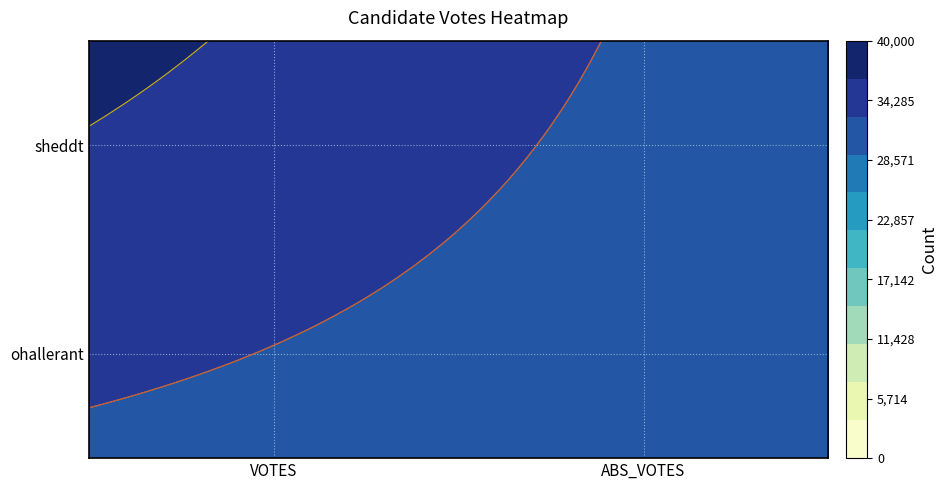

Which has a higher value, VOTES or ABS_VOTES?

VOTES